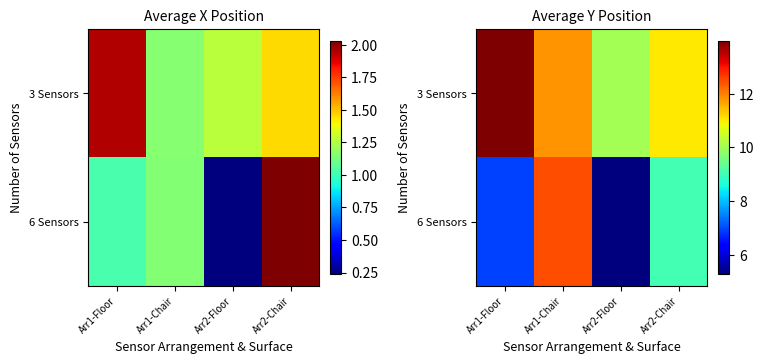

What is the difference between the highest and lowest values at Arr2-Floor?

4.8